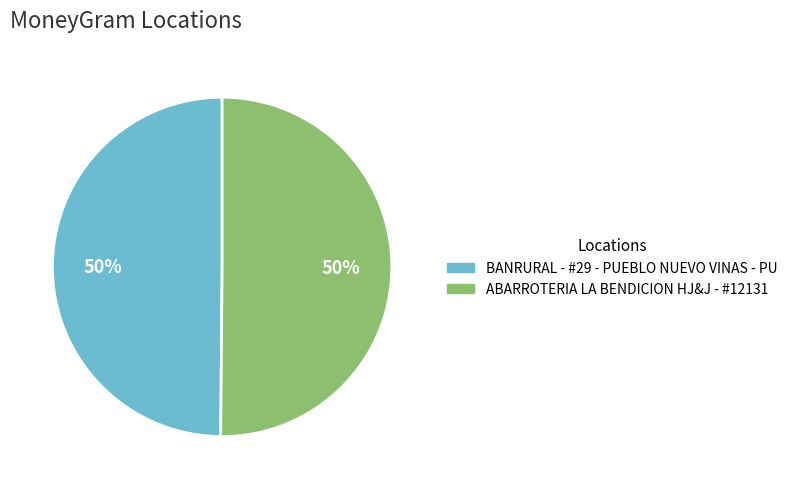

What is the ratio of the value at BANRURAL - #29 - PUEBLO NUEVO VINAS - PU to the value at ABARROTERIA LA BENDICION HJ&J - #12131?

1.0